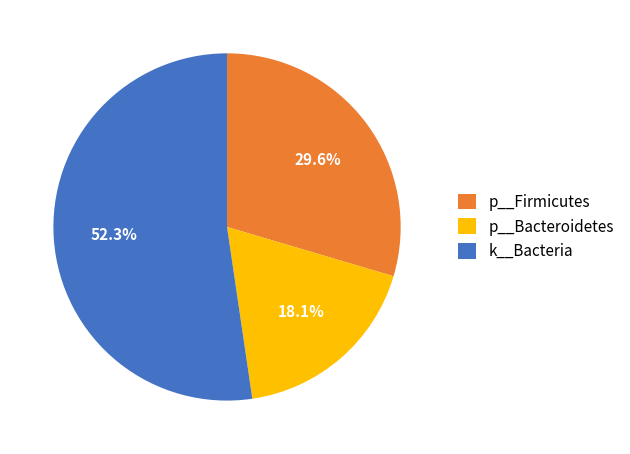

Which category has the biggest portion of the pie?

k__Bacteria